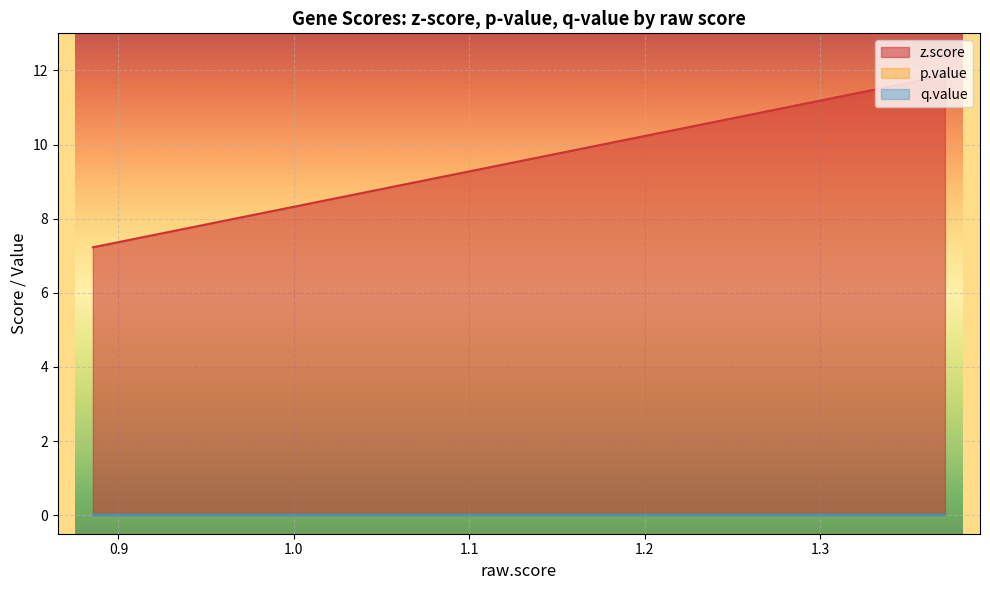

True or false: p.value has more than 1 points higher than both neighbors.

False